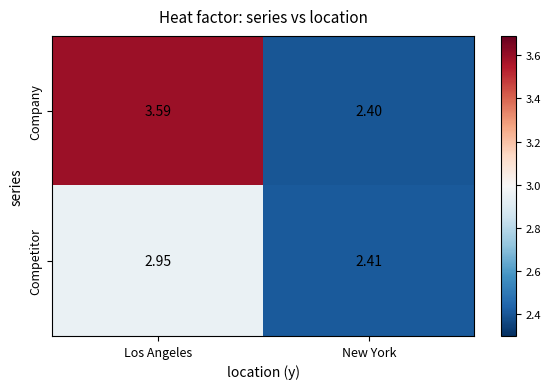

Where is Company nearest to the value 2?

New York